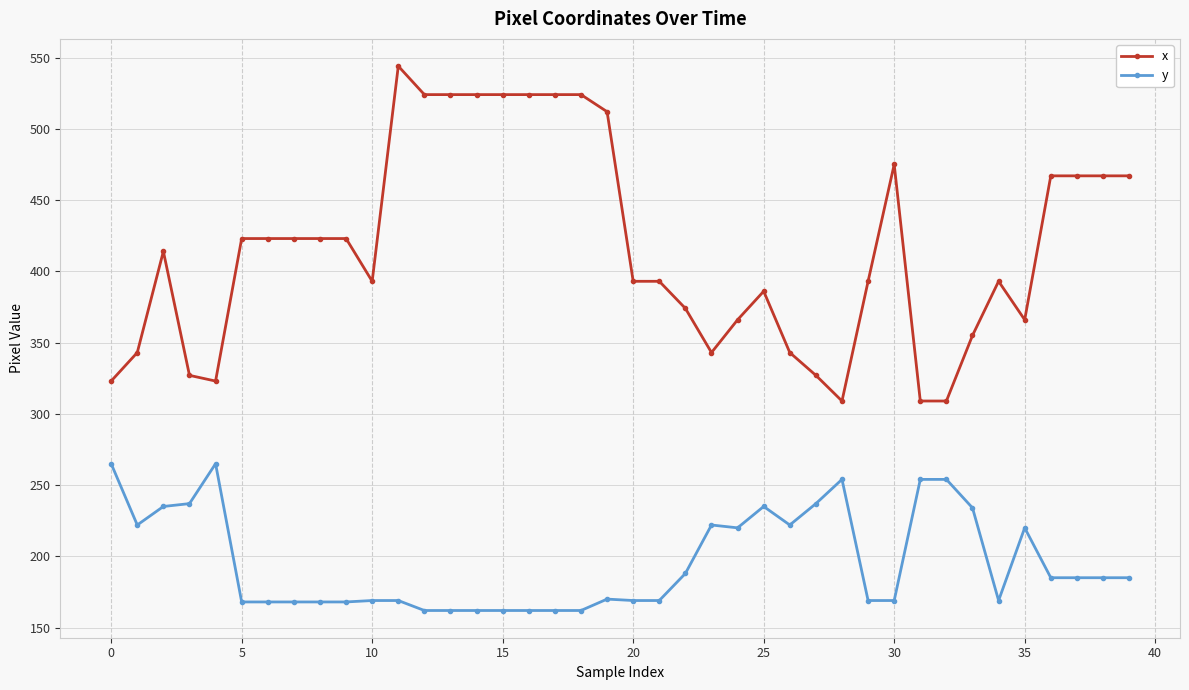

True or false: y has more than 0 points higher than both neighbors.

True